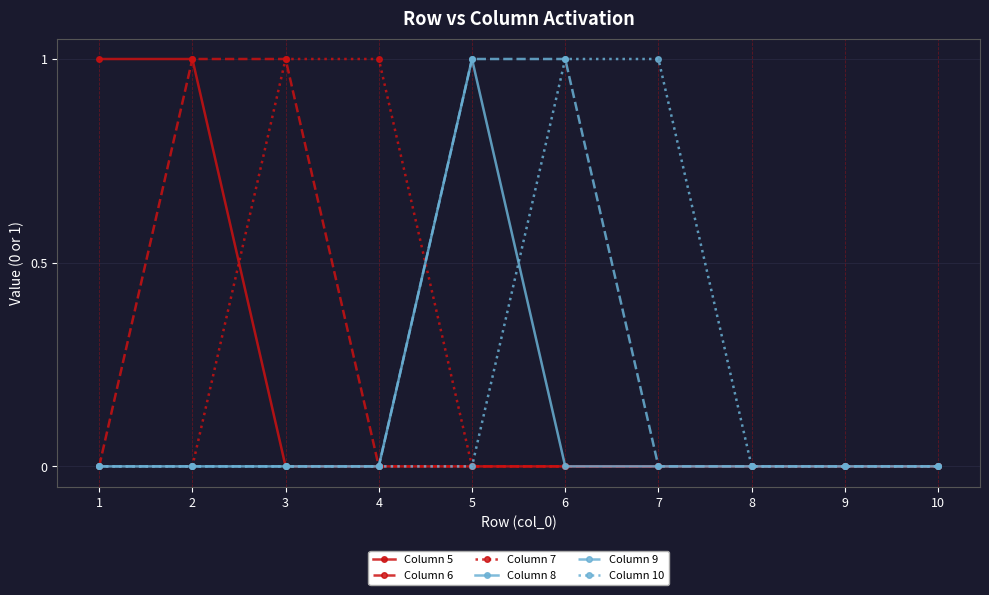

True or false: Column 8 has more than 0 points higher than both neighbors.

True